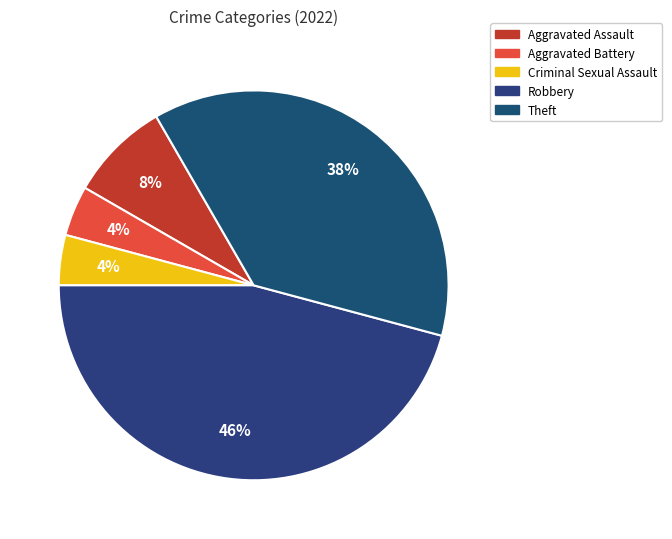

The Aggravated Assault slice represents 3% of the pie. True or false?

False